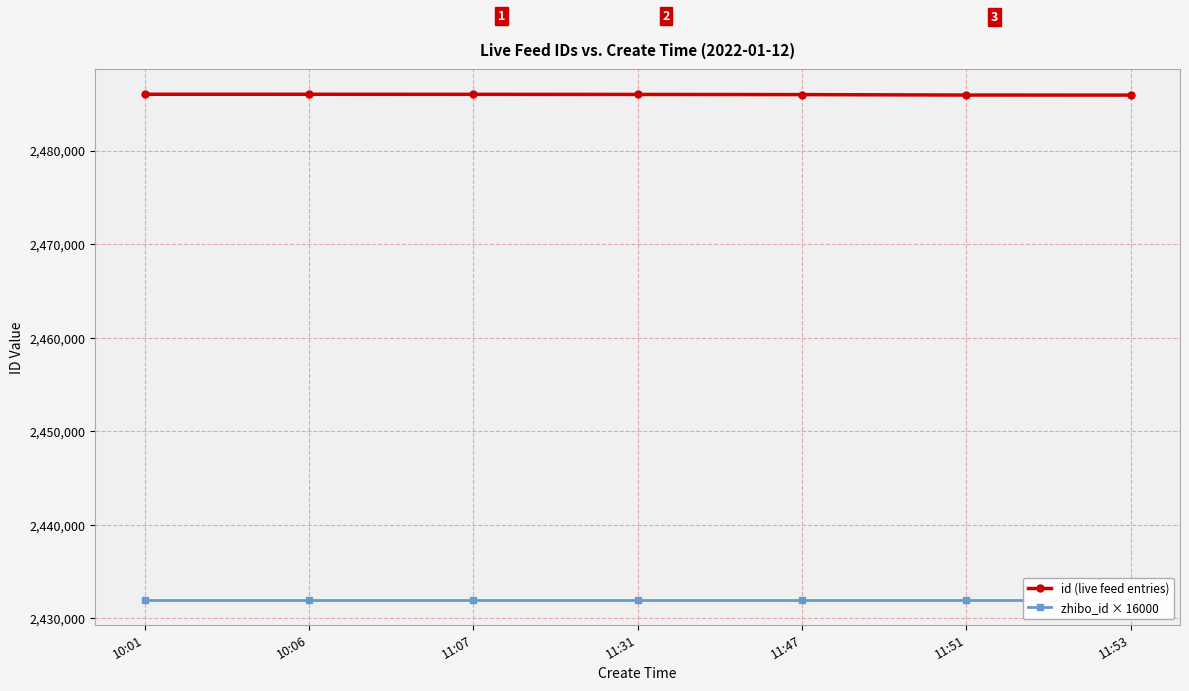

Reading left to right, what are all the values shown in this chart?

id (live feed entries): 10:01=2486027	10:06=2486025	11:07=2486020	11:31=2486008	11:47=2485990	11:51=2485942	11:53=2485938
zhibo_id × 16000: 10:01=2432000	10:06=2432000	11:07=2432000	11:31=2432000	11:47=2432000	11:51=2432000	11:53=2432000